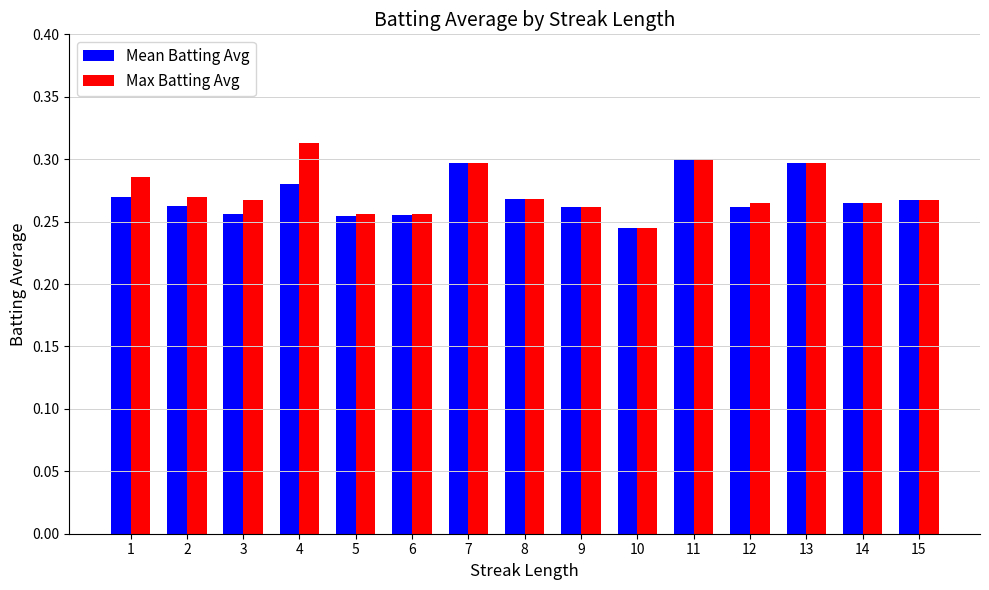

Which category has the highest value across all series?

4